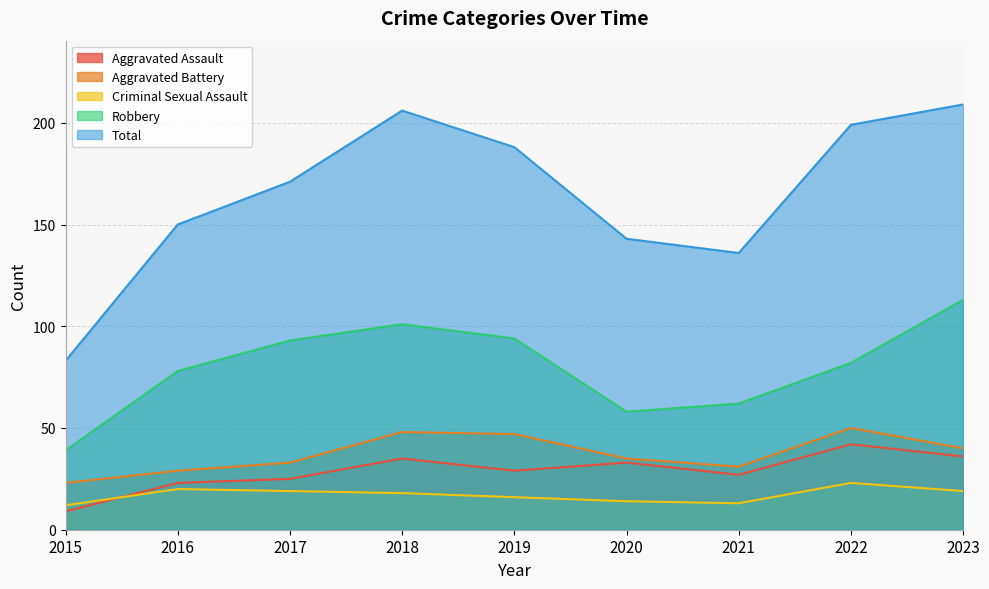

Does the chart display data point markers on the line(s)?

No